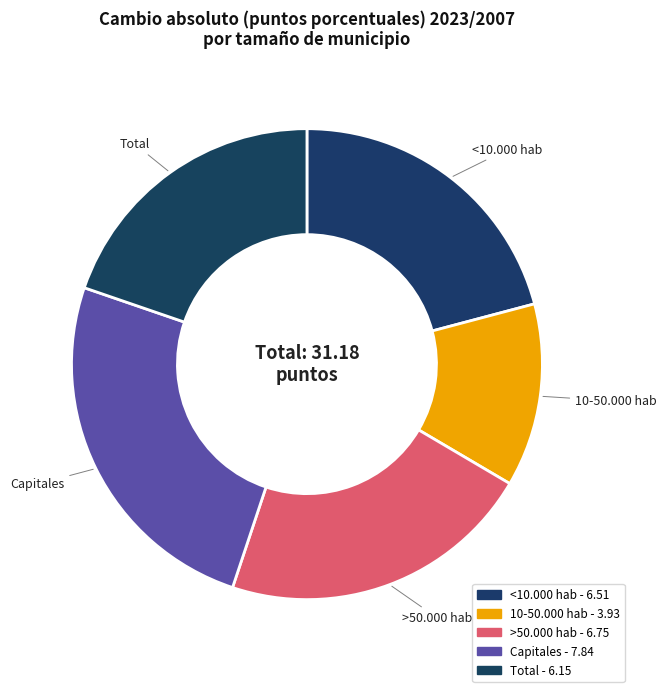

Which category has the biggest portion of the pie?

Capitales